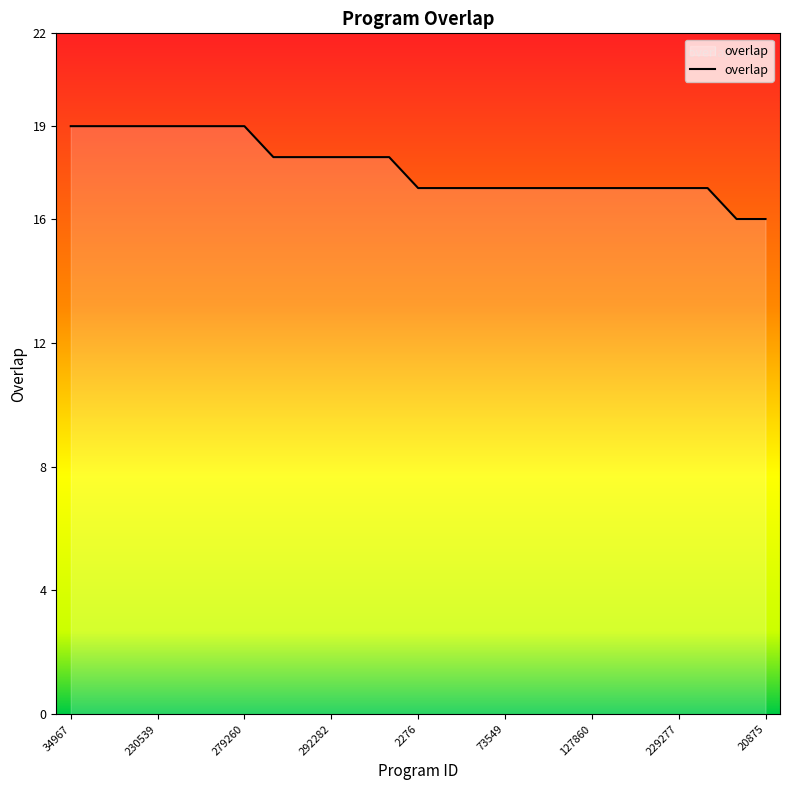

What is the greatest value displayed?

19